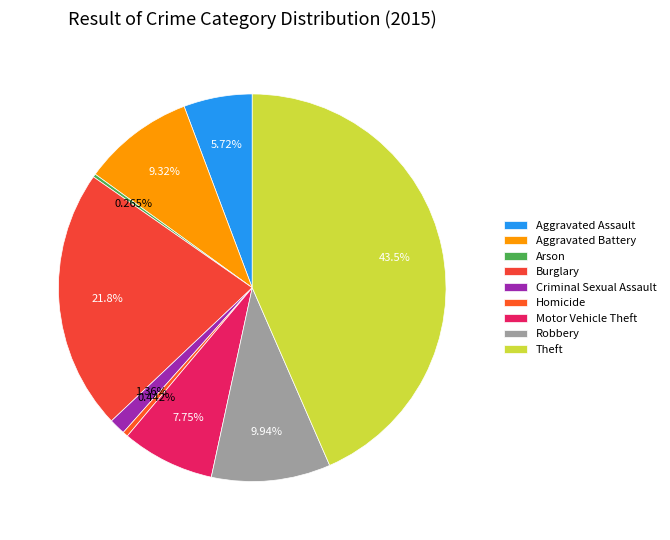

Rank the categories by value from lowest to highest.

Arson, Homicide, Criminal Sexual Assault, Aggravated Assault, Motor Vehicle Theft, Aggravated Battery, Robbery, Burglary, Theft